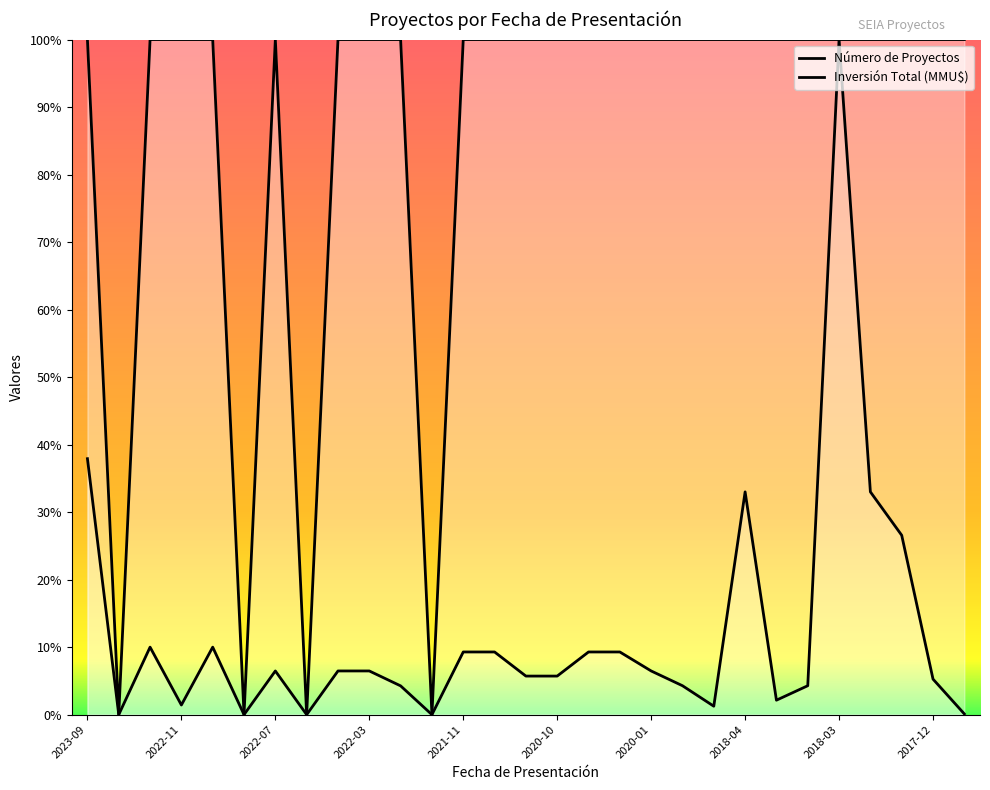

Which has a higher value, 2021-03 or 2021-12?

2021-03